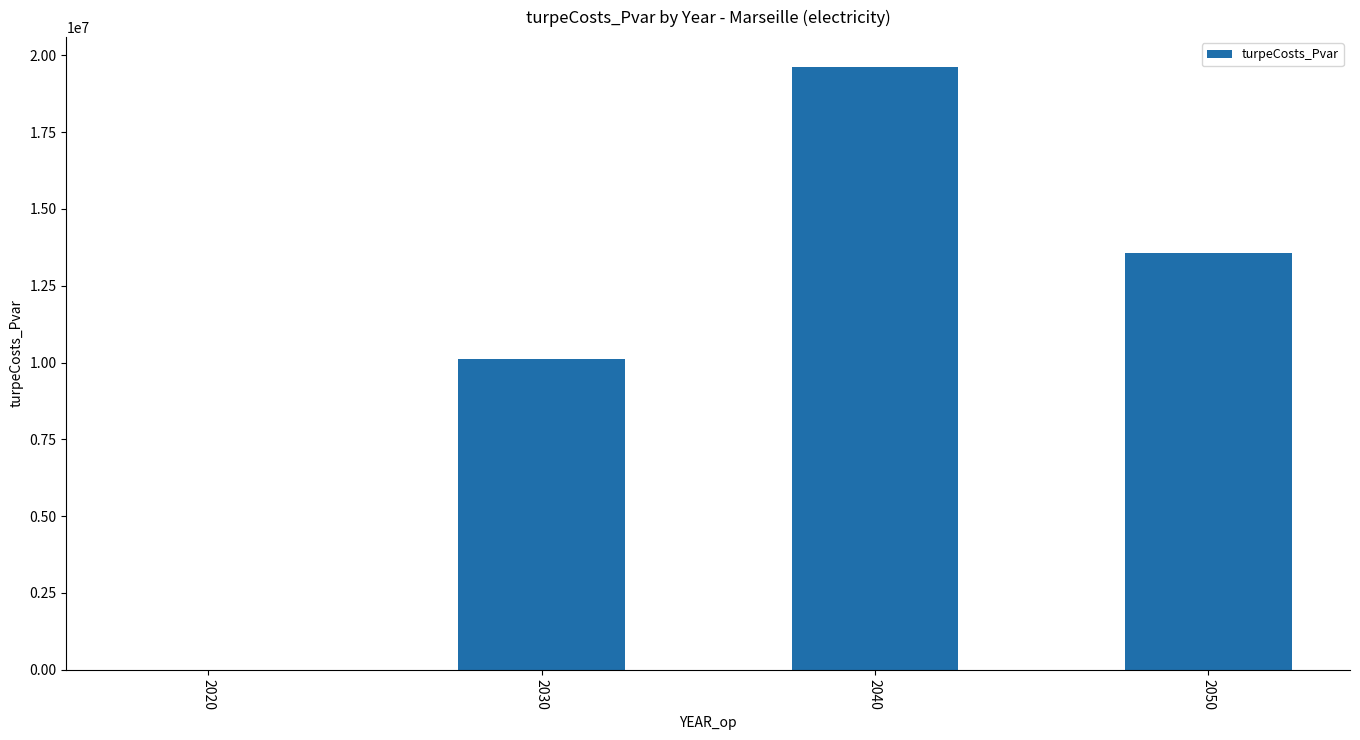

Reading left to right, extract all data points from this chart.

0.0	10115049.3	19611704.7	13558601.3